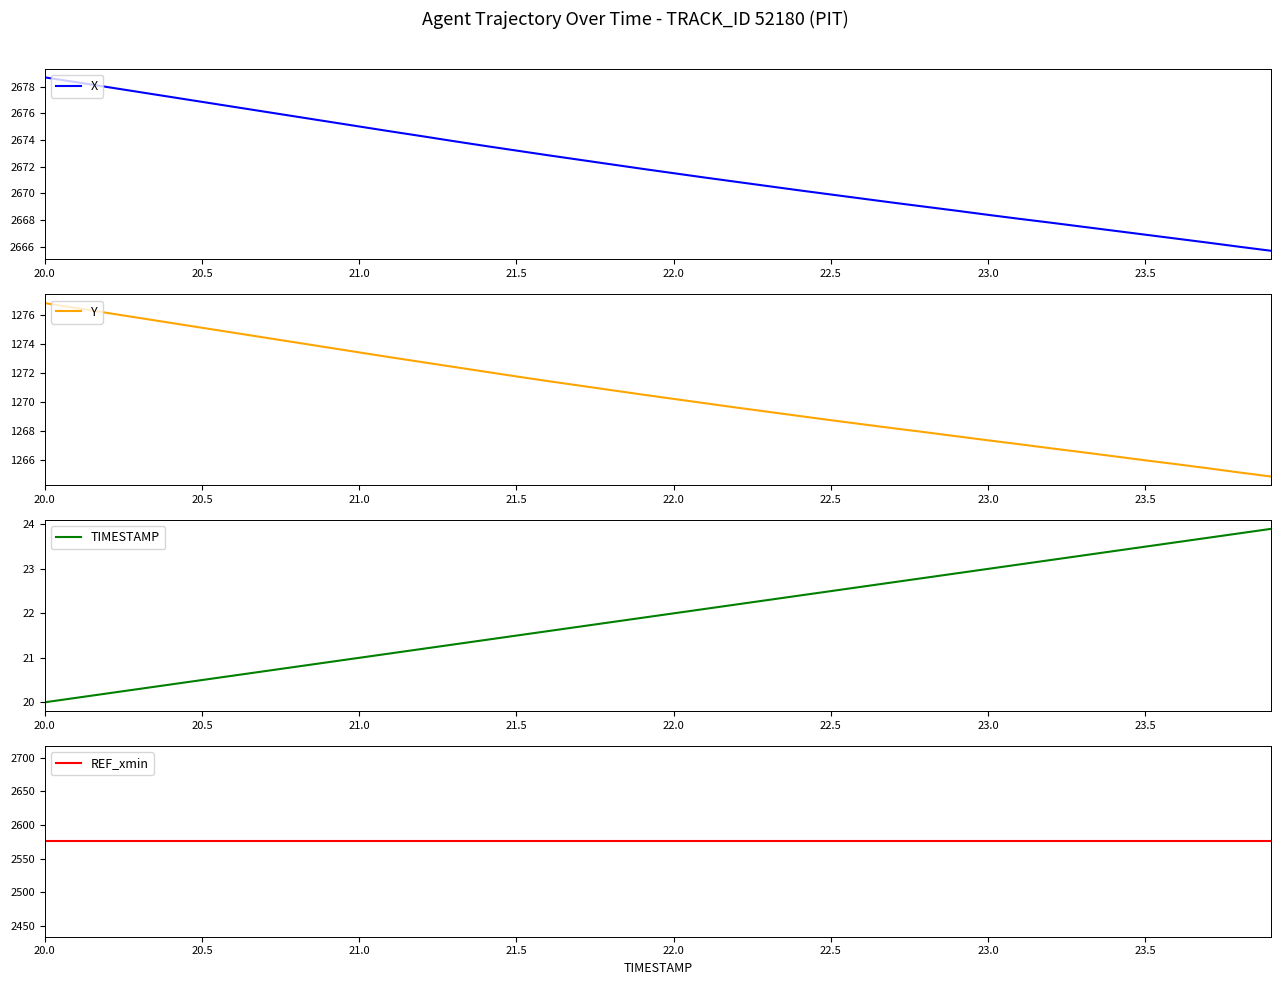

Does the chart have visible grid lines?

No